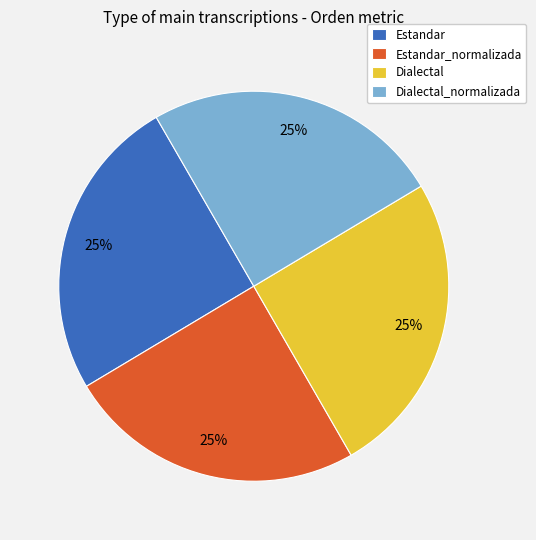

To the nearest percent, what portion does Estandar represent?

25%